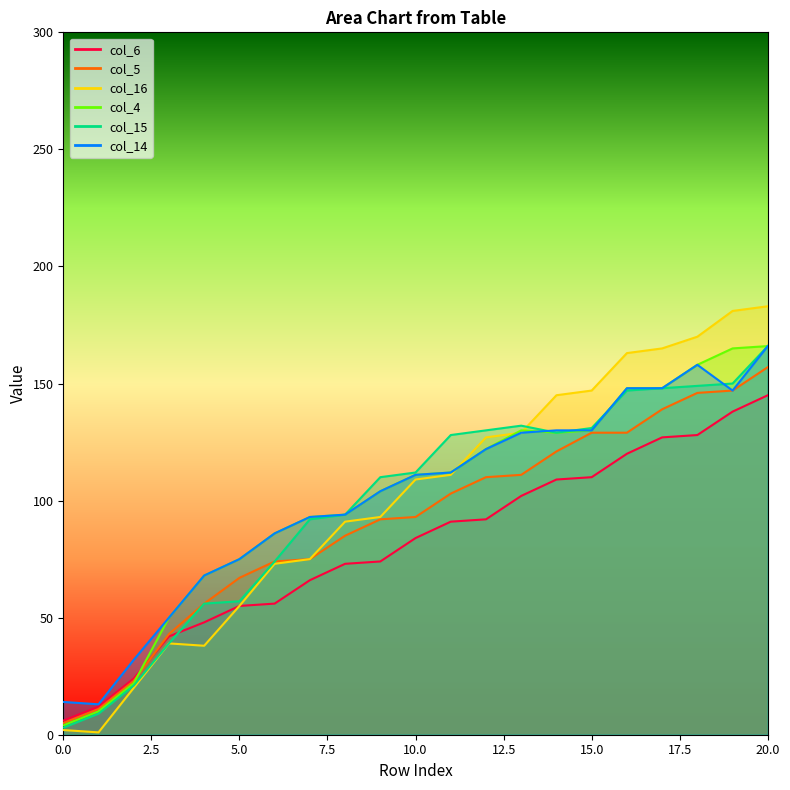

The value of col_5 at 1 is 15. True or false?

False